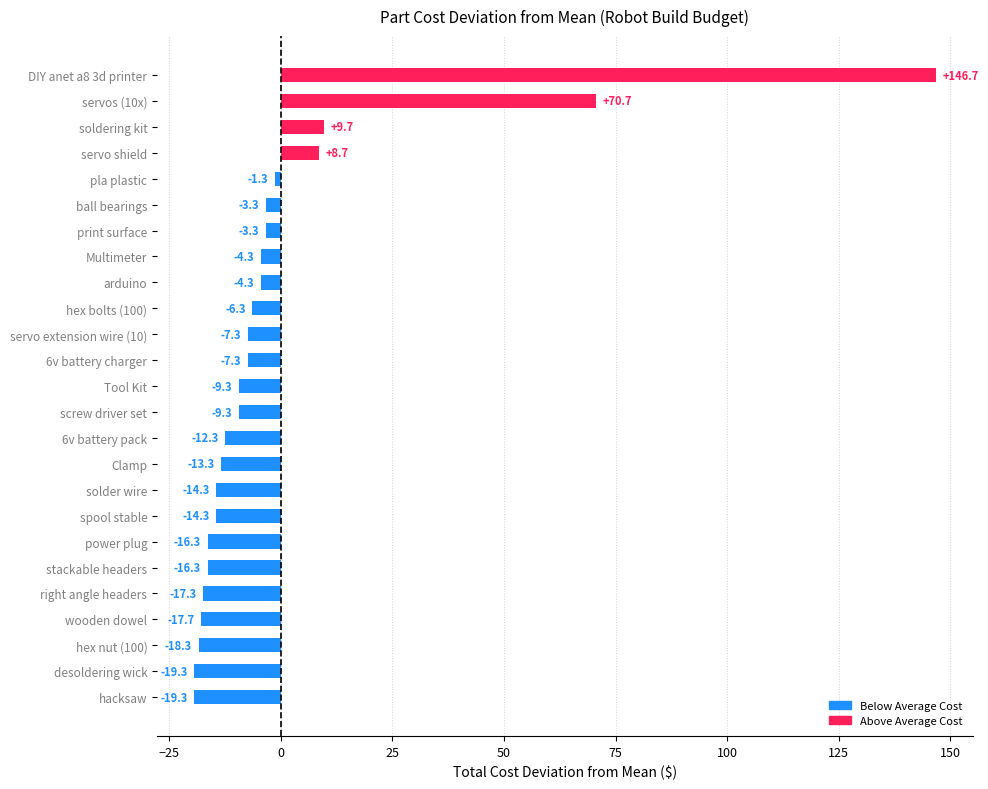

What is the smallest value displayed?

-19.3